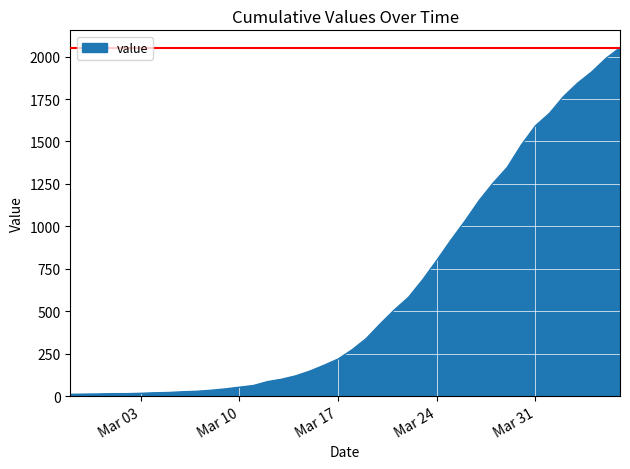

What is the maximum value shown in the chart?

2052